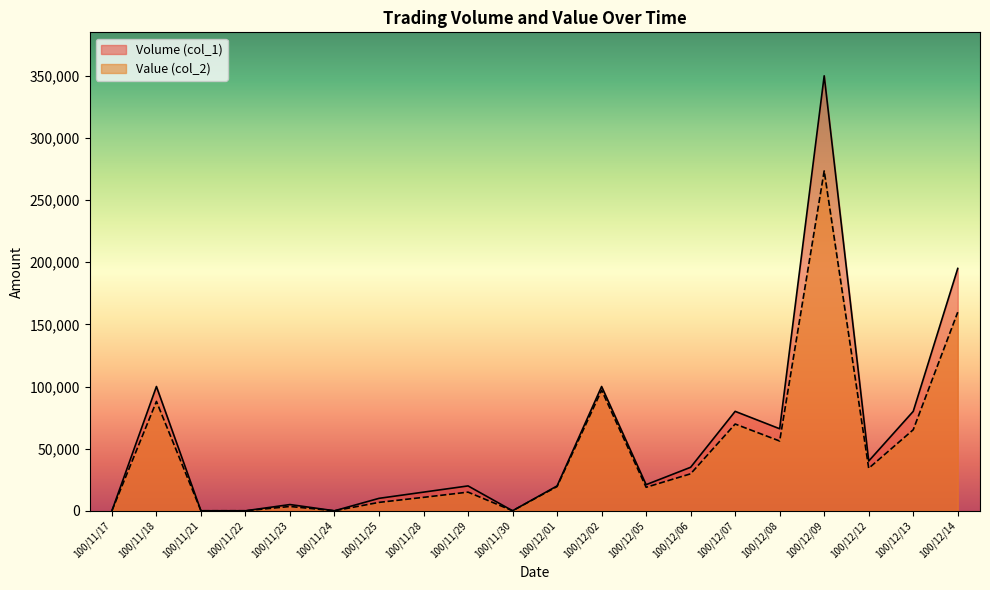

What is the label of the 9th point from the left?

100/11/29